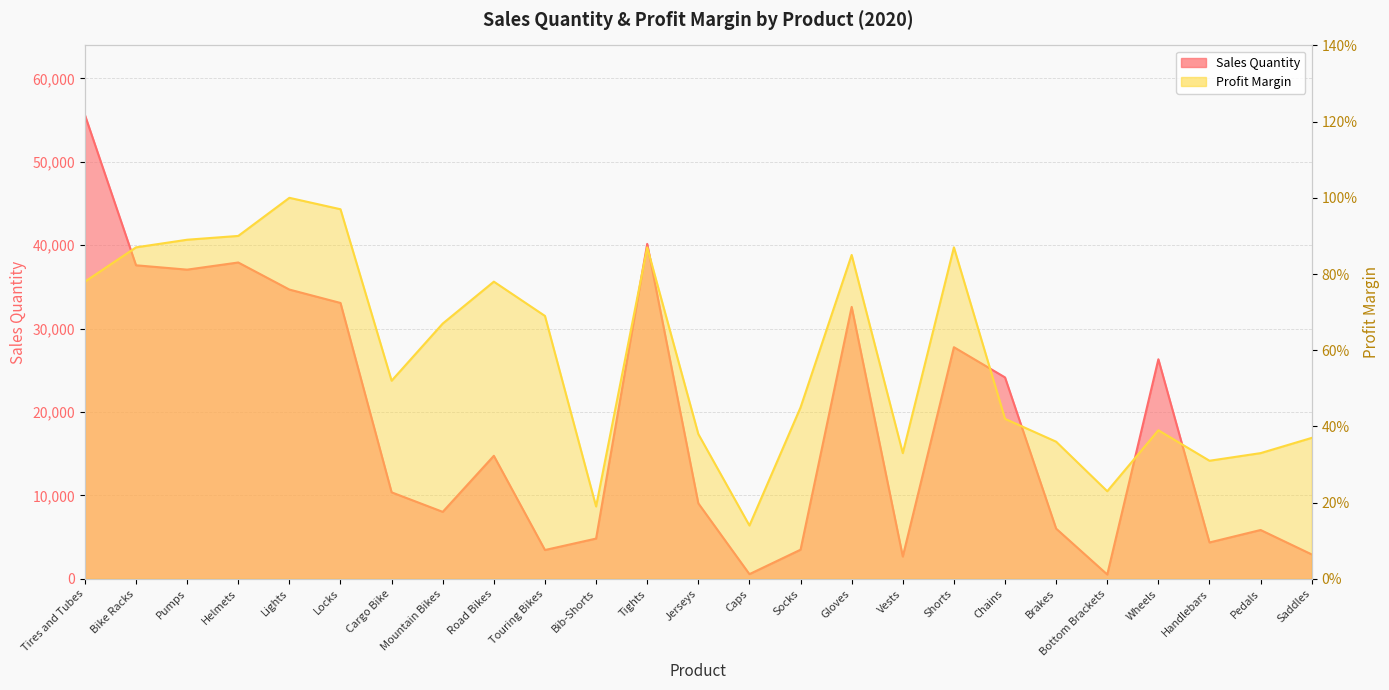

True or false: Profit Margin and Sales Quantity intersect in this chart.

False